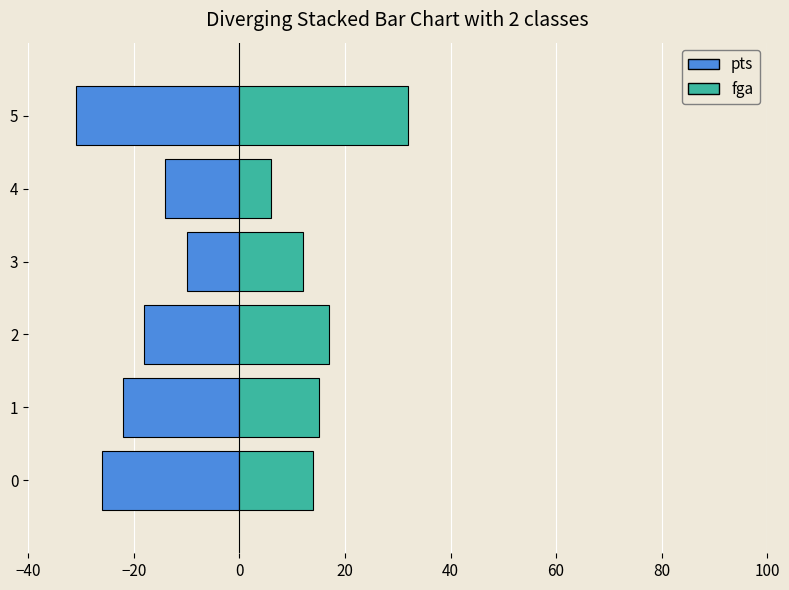

What position from the left is −20?

2